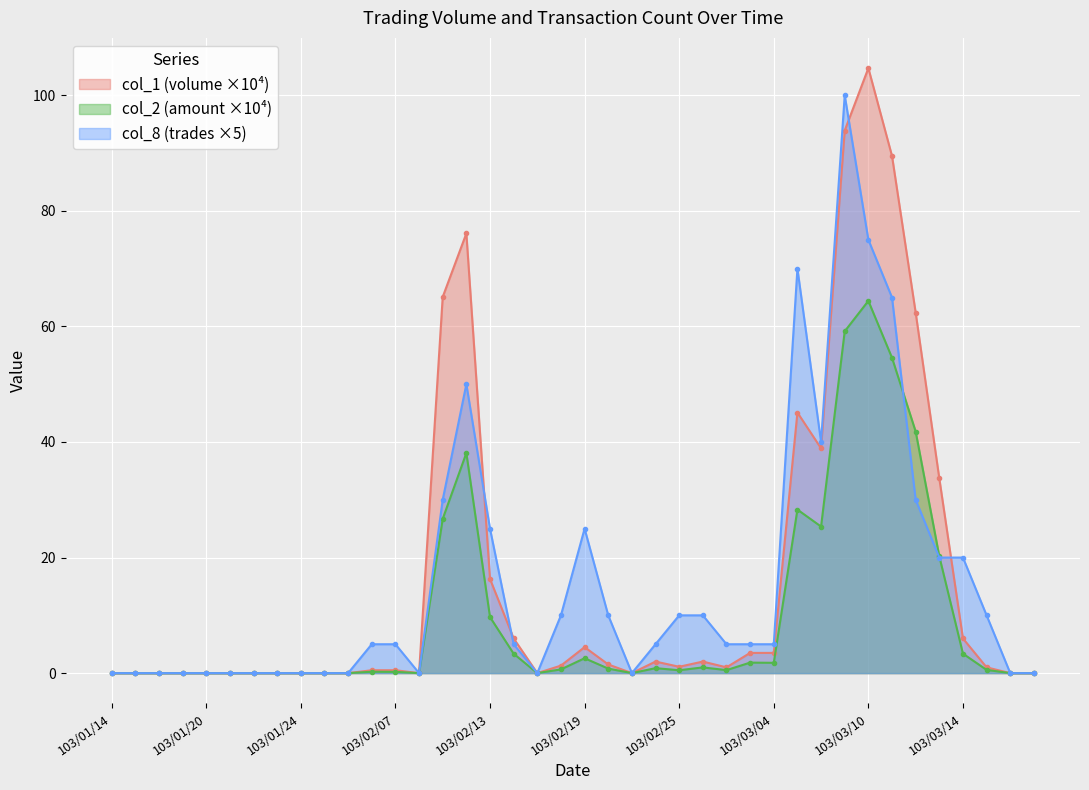

What is the difference between the col_8 values at 103/02/25 and 103/01/27?

10.0